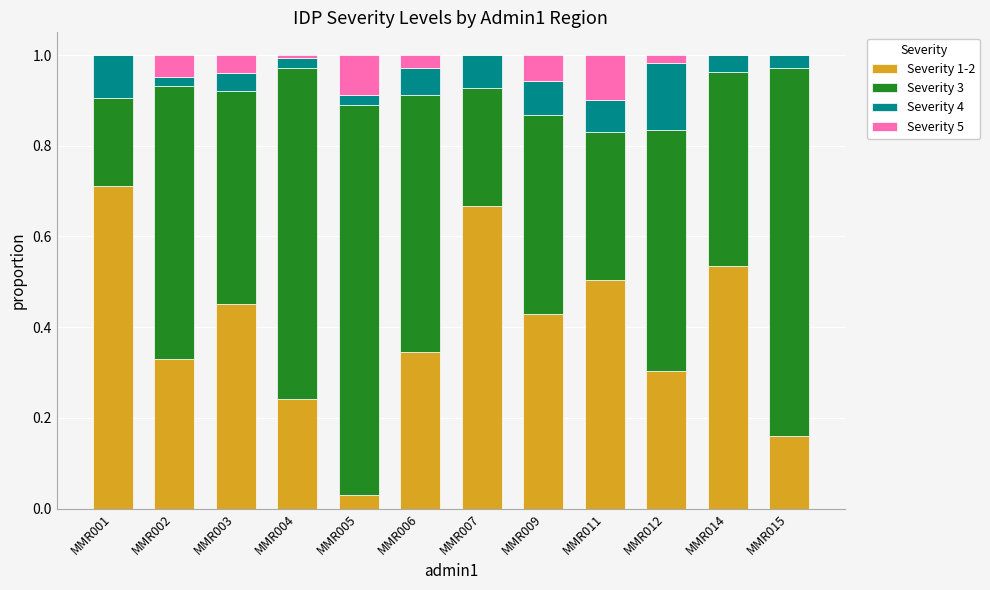

What is the sum of all Severity 1-2 values?

4.7